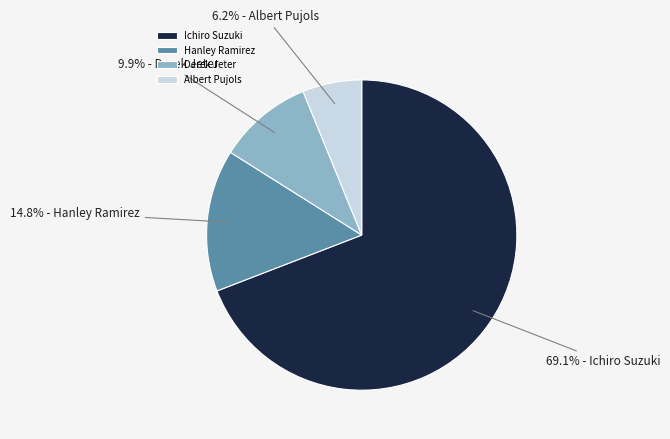

Does Ichiro Suzuki represent more than half of the total?

Yes